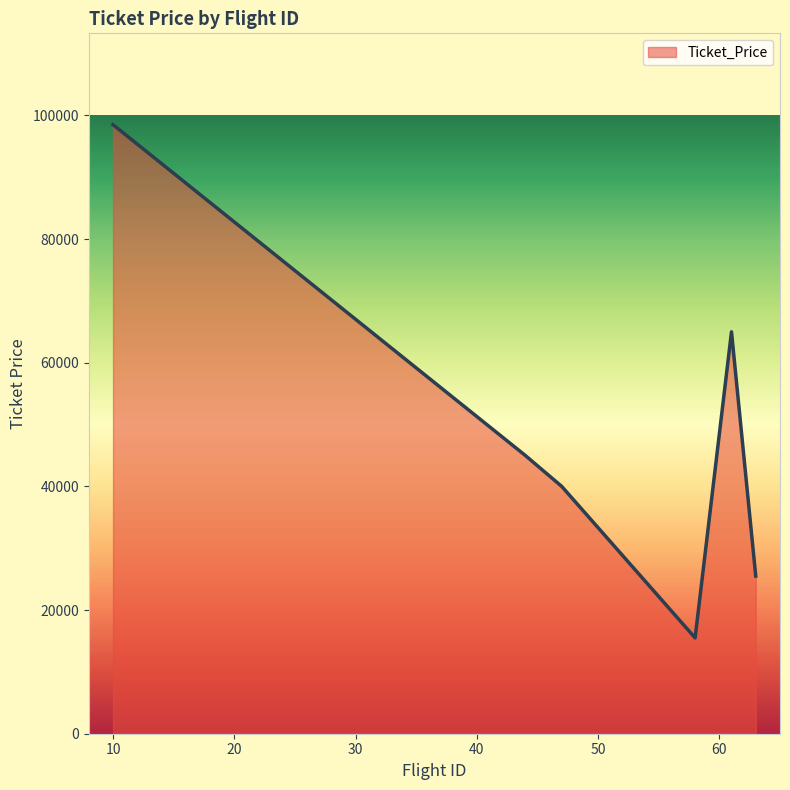

What is the greatest value displayed?

98500